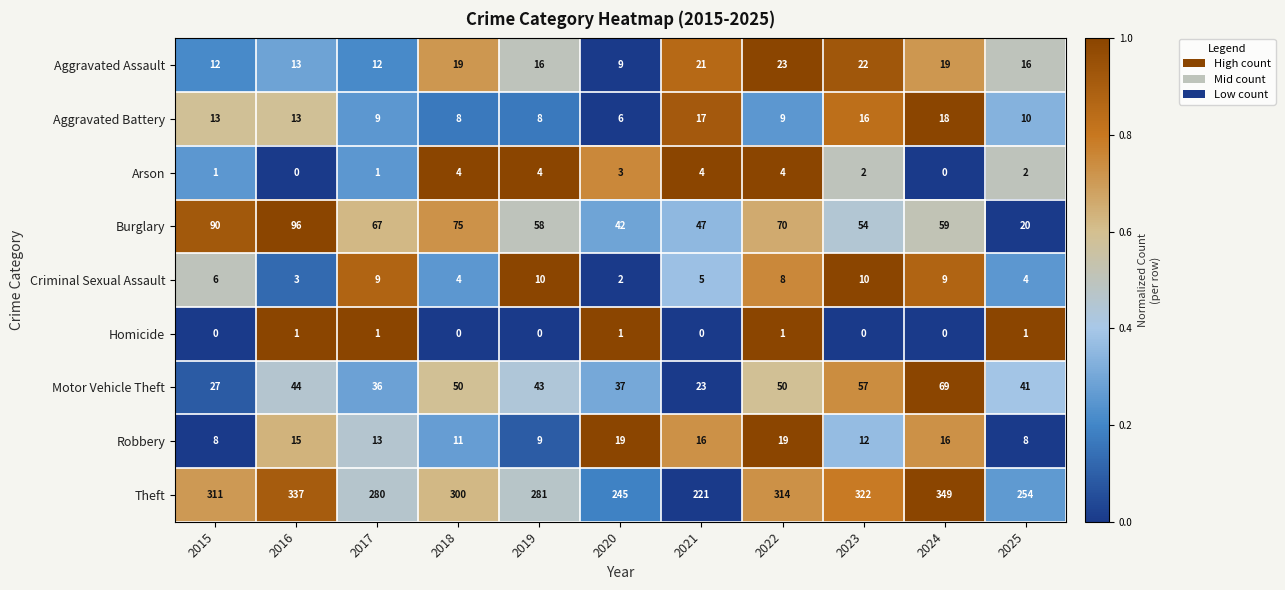

At which category does the chart reach its peak across all series?

2024